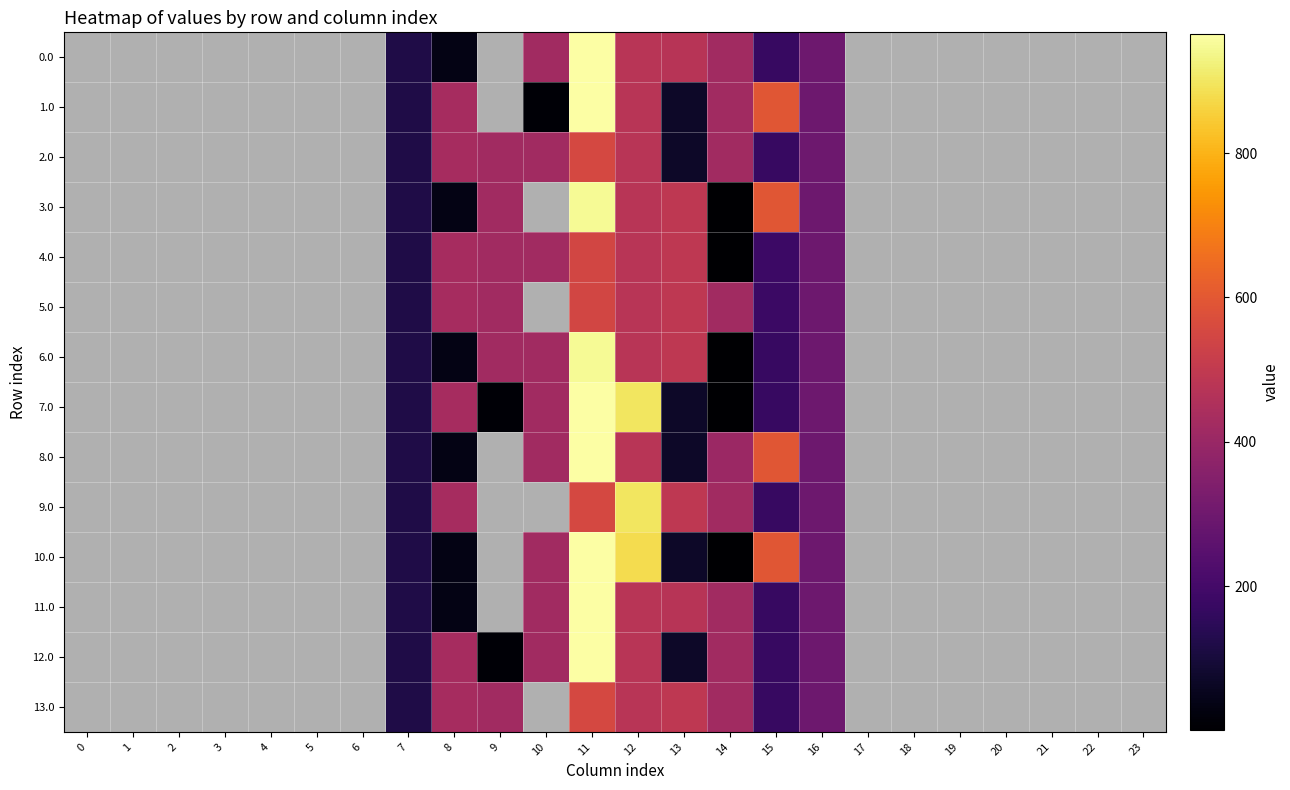

Is it true that 13.0 equals 215.7 at 9?

False